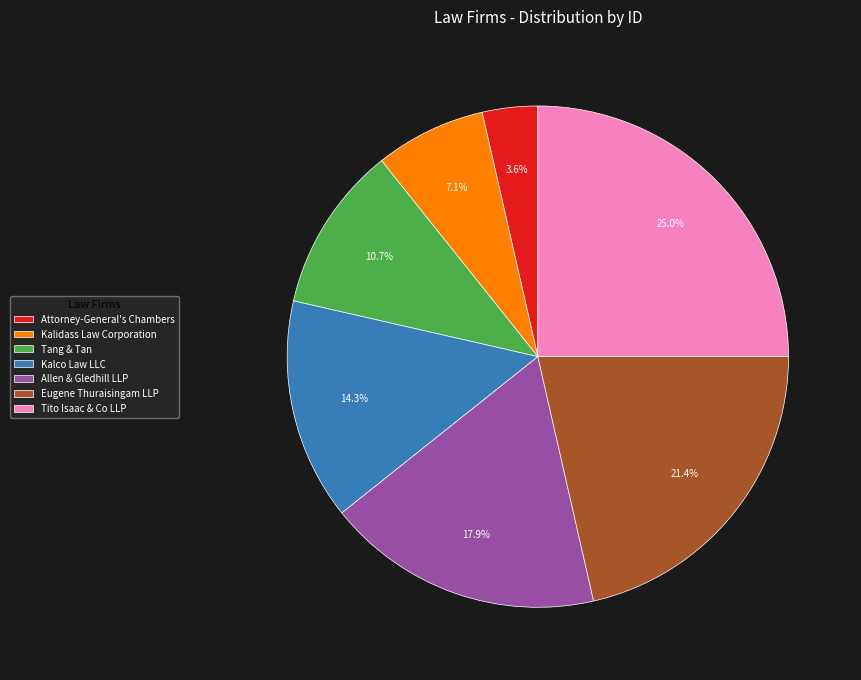

Which has a higher value, Kalco Law LLC or Kalidass Law Corporation?

Kalco Law LLC